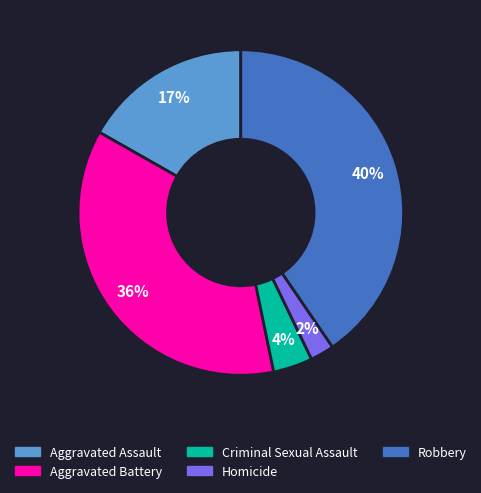

Is there any slice that represents more than half of the pie?

No